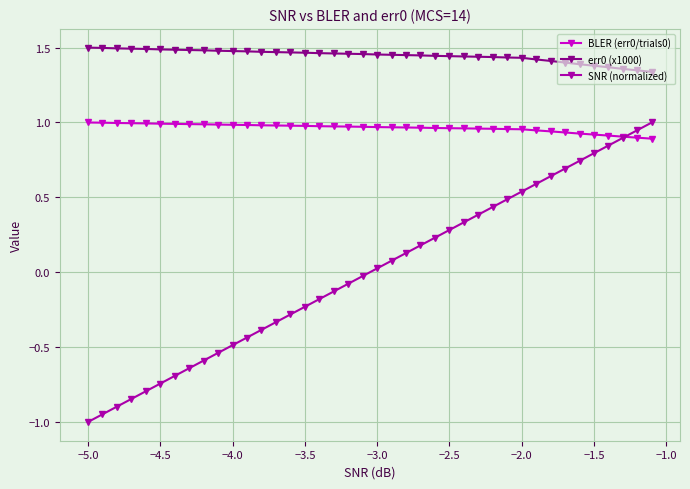

Does the chart have visible grid lines?

Yes